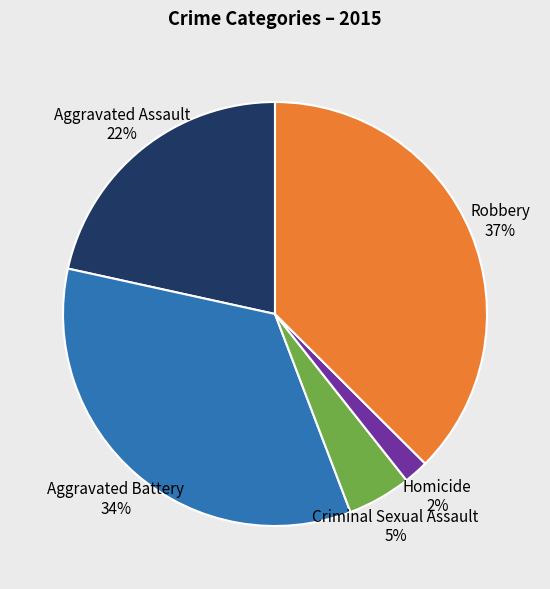

Which has a higher value, Homicide 2% or Criminal Sexual Assault 5%?

Criminal Sexual Assault 5%